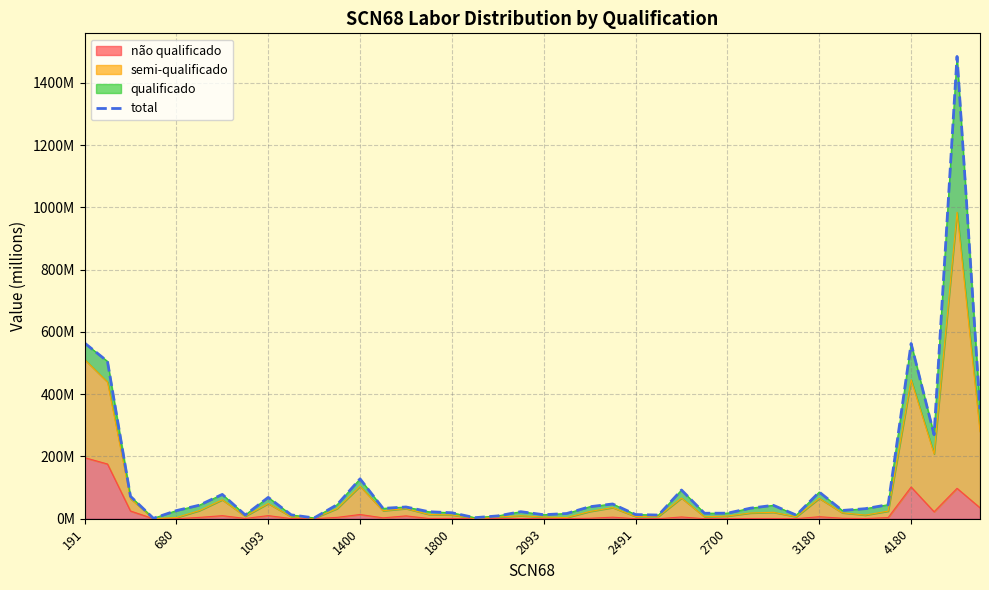

What is the maximum value shown in the chart?

1484843889.5